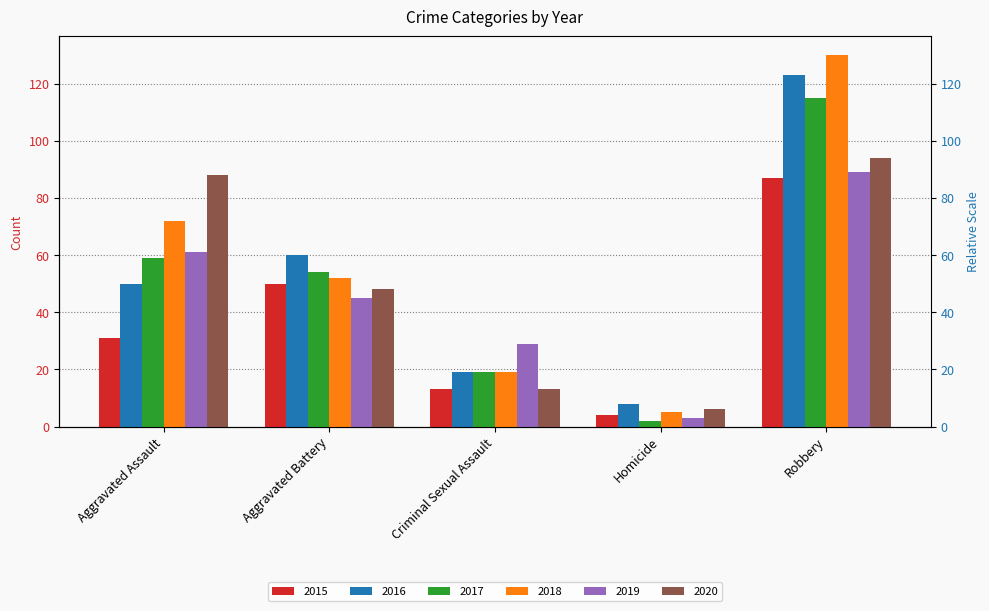

How many data points in 2016 are less than 50?

2